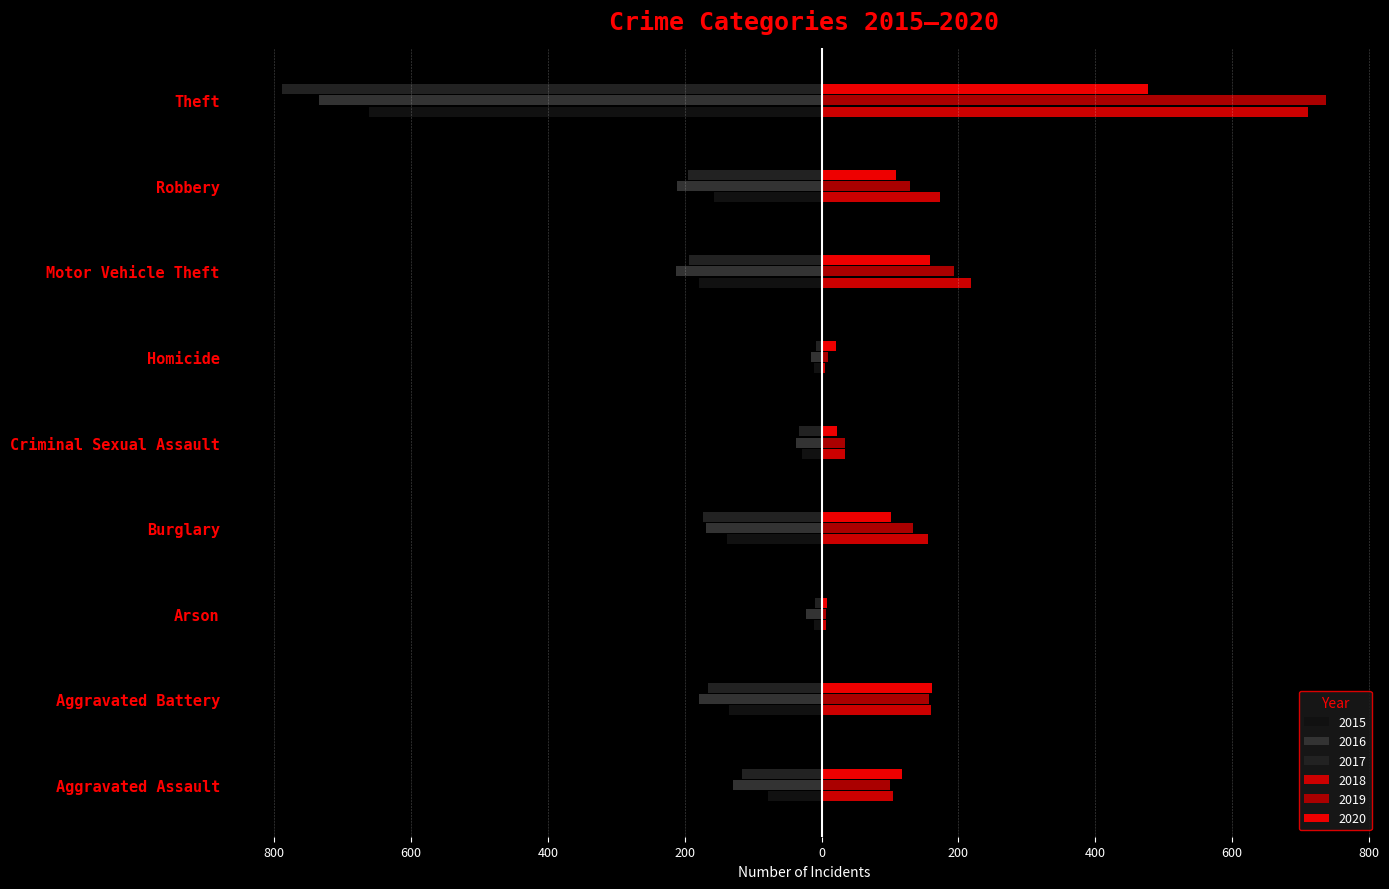

Rank the series by their maximum value, from lowest to highest.

2016, 2015, 2017, 2020, 2018, 2019